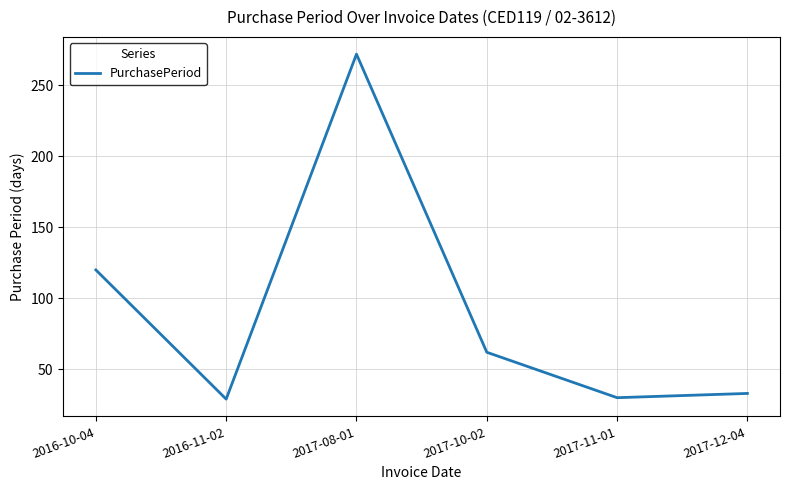

At which label is the value closest to 150?

2016-10-04